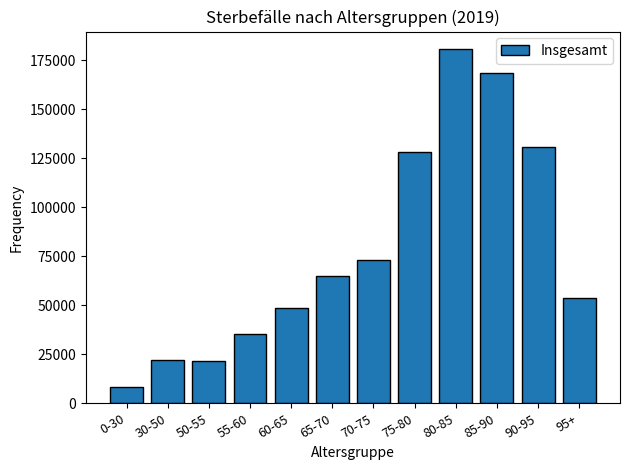

Reading right to left, extract all data points from this chart.

95+=53534	90-95=130994	85-90=168455	80-85=180710	75-80=128335	70-75=73366	65-70=65180	60-65=48714	55-60=35382	50-55=21417	30-50=22211	0-30=8293